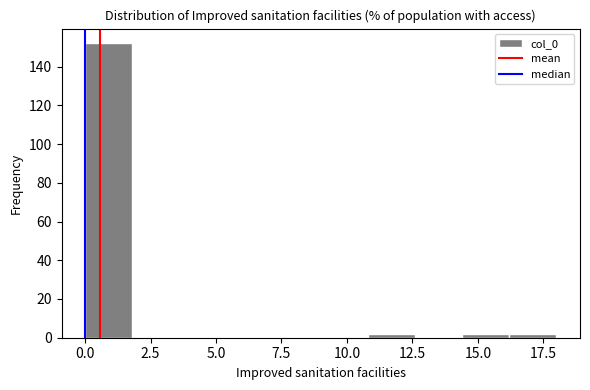

Around what value on the x-axis is the tallest bar? Give the approximate position of its centre, as read against the axis.

1.0